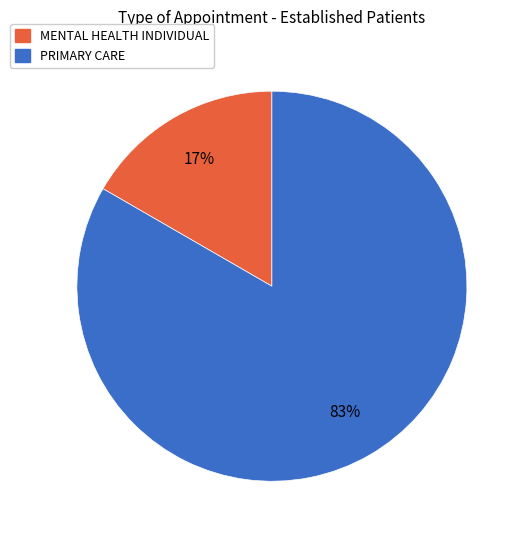

True or false: PRIMARY CARE accounts for 83% of the total.

True